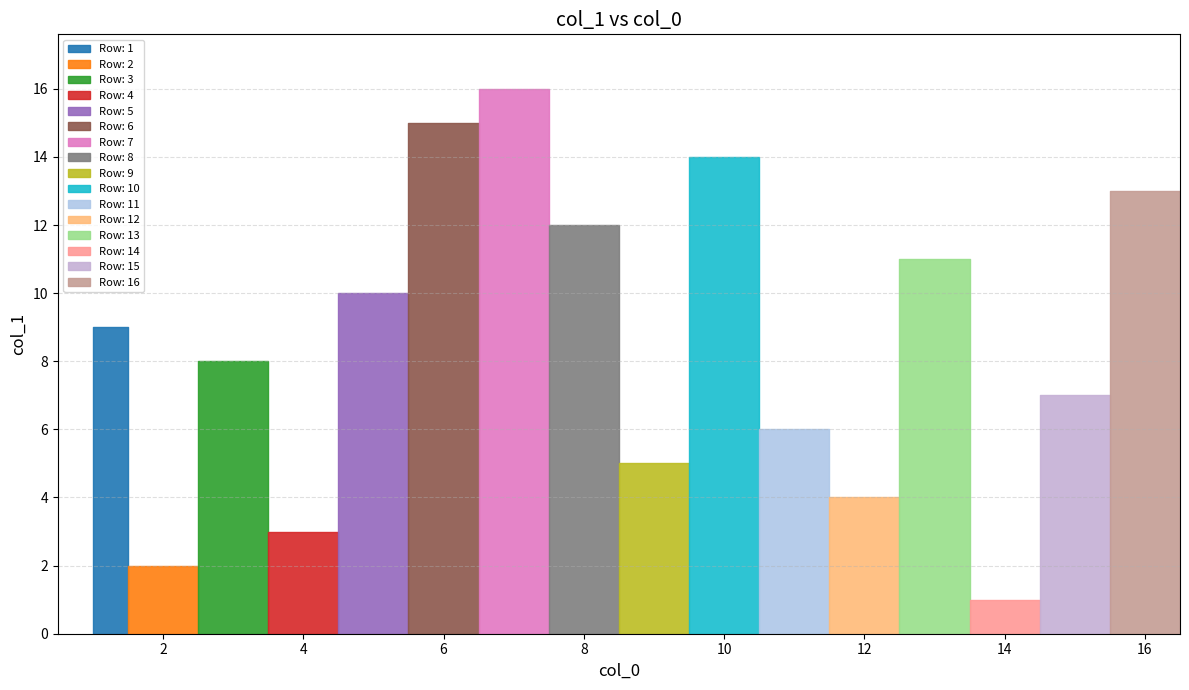

What is the greatest value displayed?

16